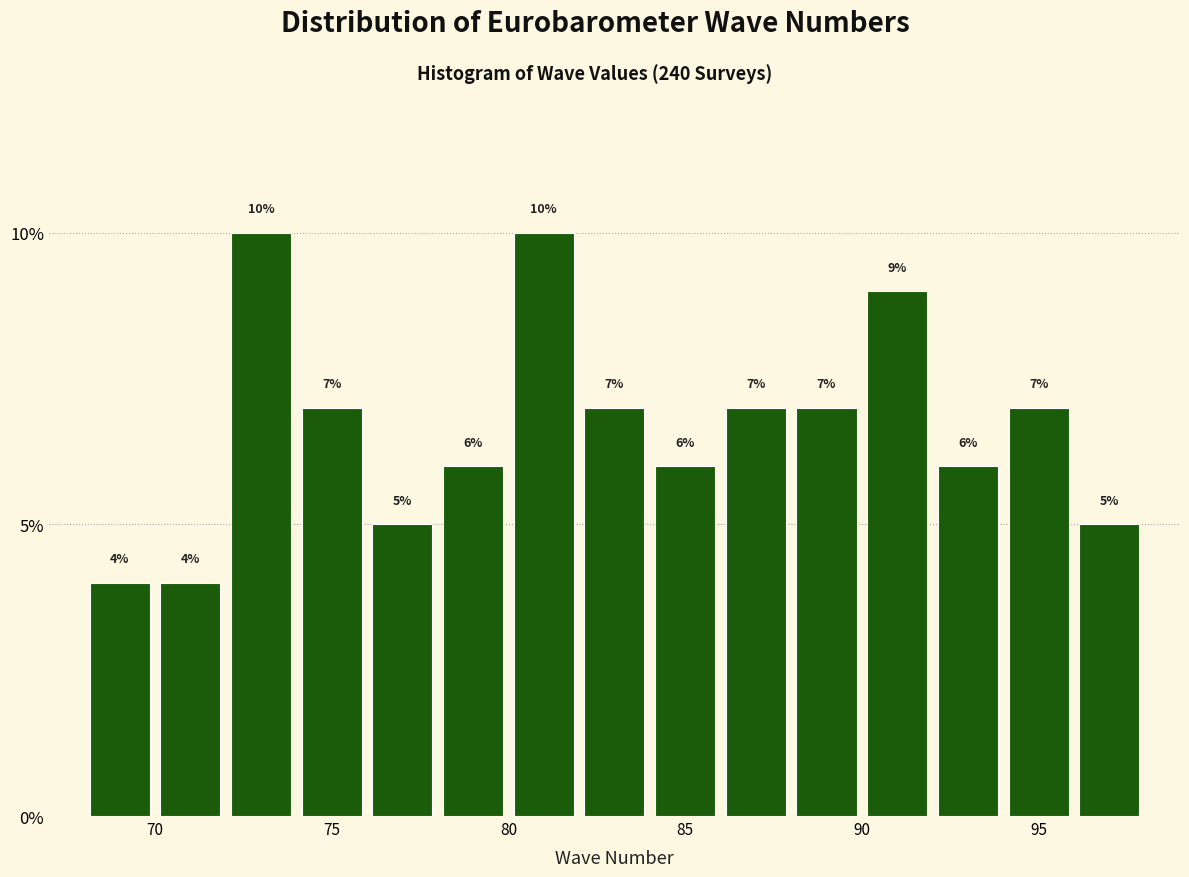

Reading left to right, transcribe this chart: for each bar, give the range it covers on the x-axis and its height.

68 to 70: 4
70 to 72: 4
72 to 74: 10
74 to 76: 7
76 to 78: 5
78 to 80: 6
80 to 82: 10
82 to 84: 7
84 to 86: 6
86 to 88: 7
88 to 90: 7
90 to 92: 9
92 to 94: 6
94 to 96: 7
96 to 98: 5